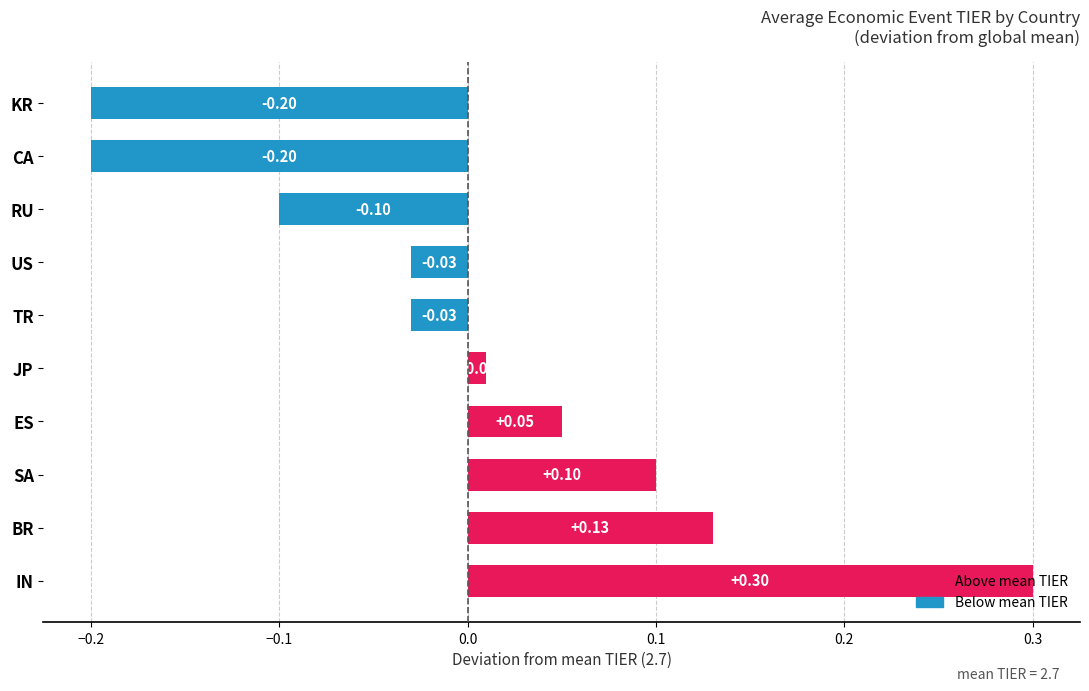

At which label is the value closest to 0?

JP